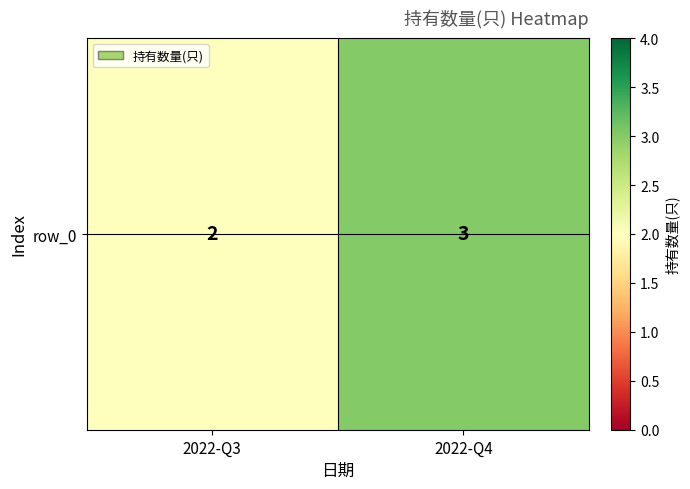

What is the difference between the values at 2022-Q3 and 2022-Q4?

1